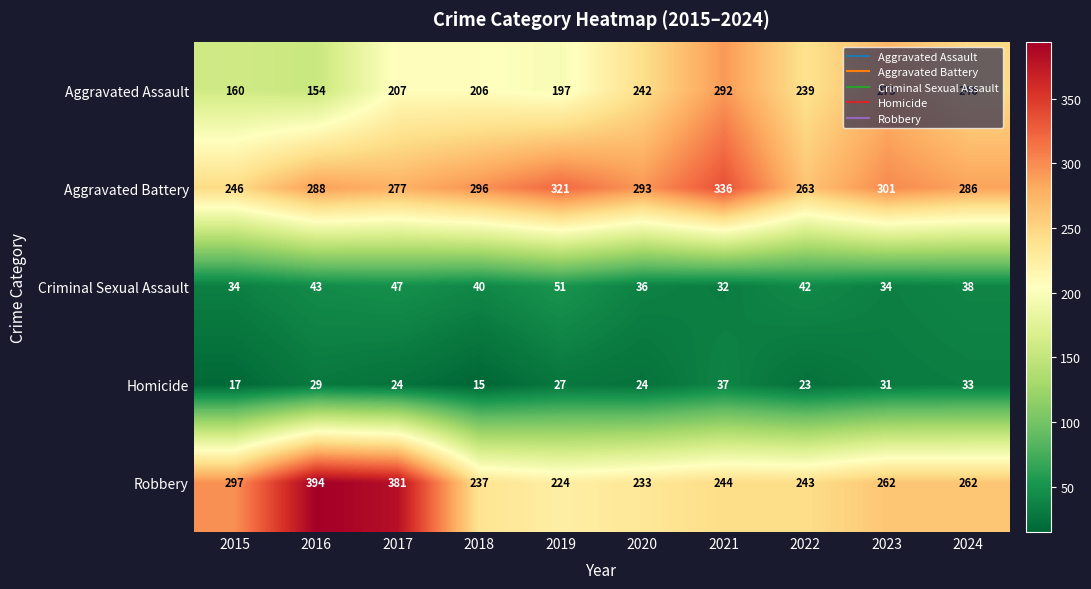

What is the difference between the highest and lowest values at 2019?

294